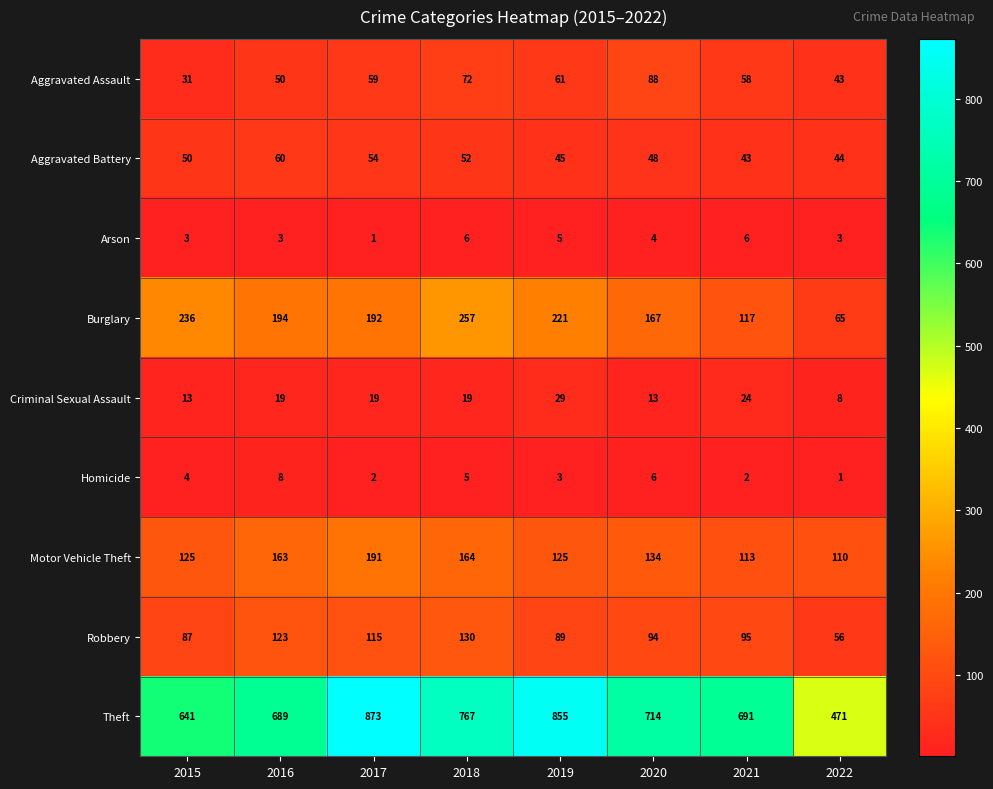

Is it true that Arson equals 5 at 2015?

False